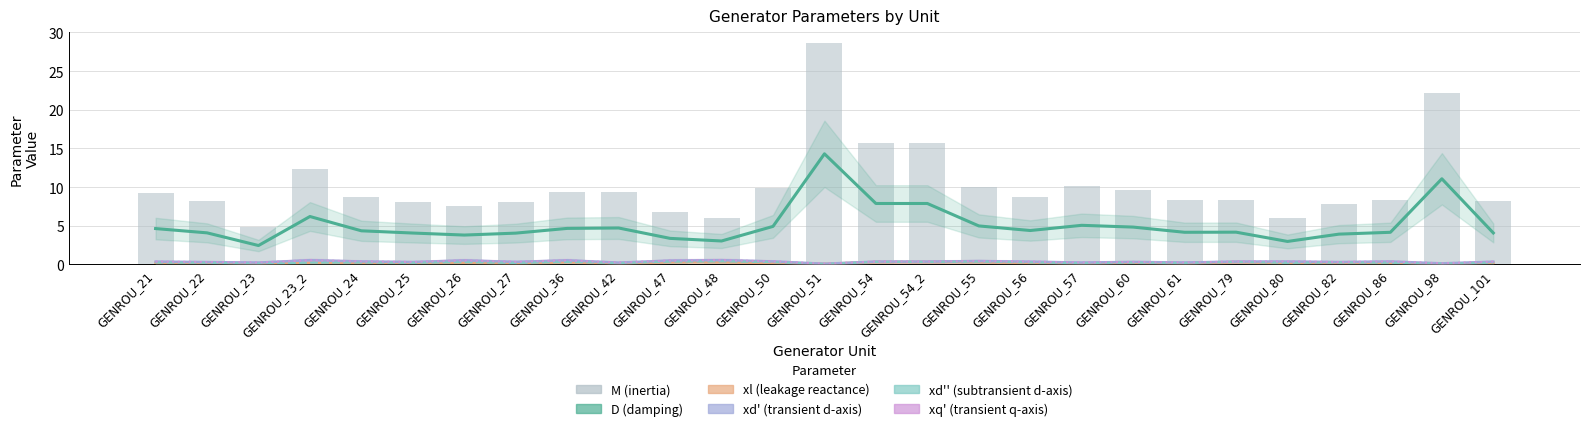

What is the total value across all series at GENROU_22?

13.3